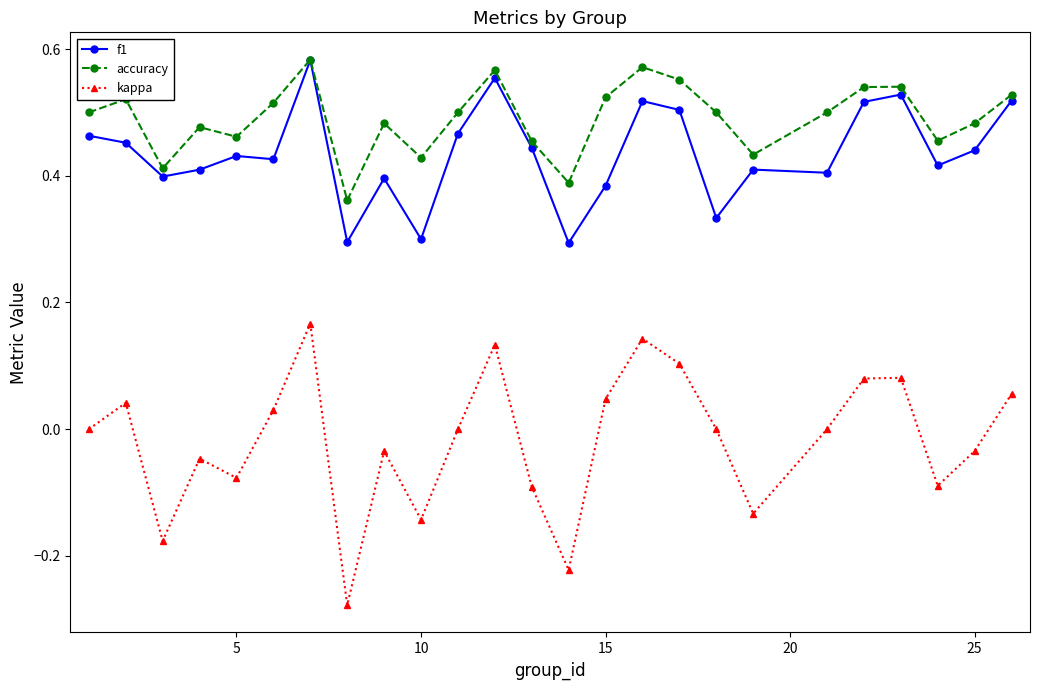

What is the sum of all kappa values?

-0.4